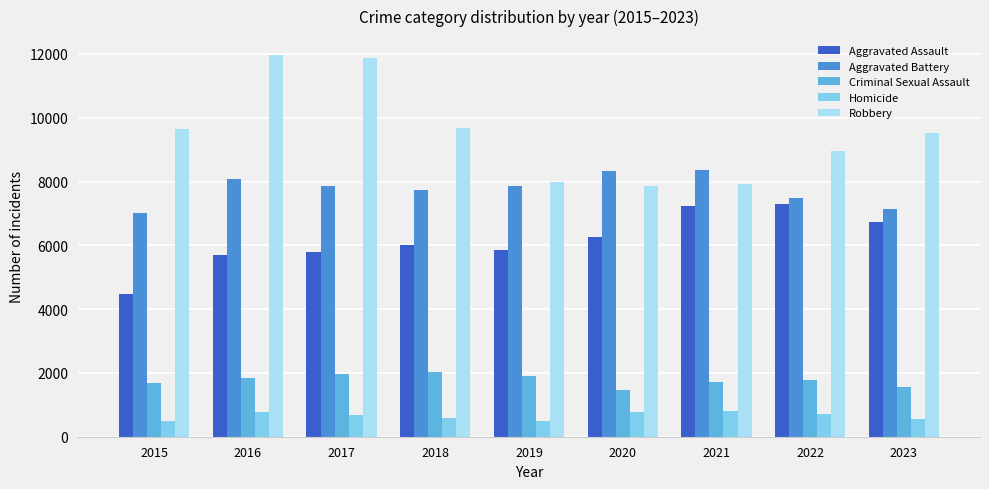

How many categories are shown in the chart?

9